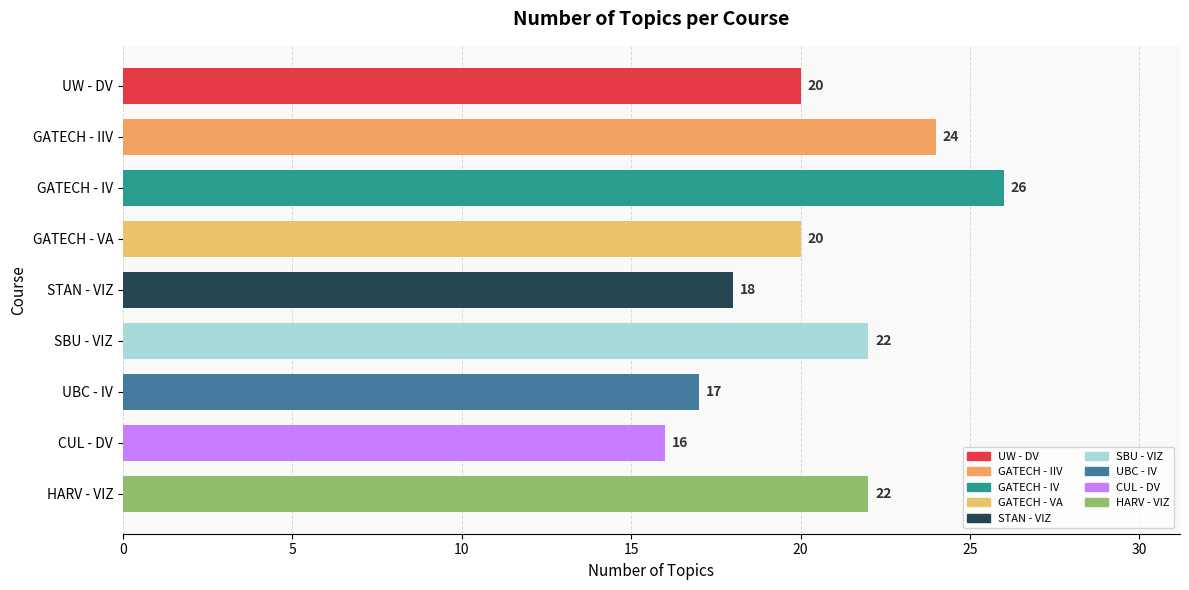

Approximately how many times larger is the value at GATECH - IV compared to SBU - VIZ?

1.2